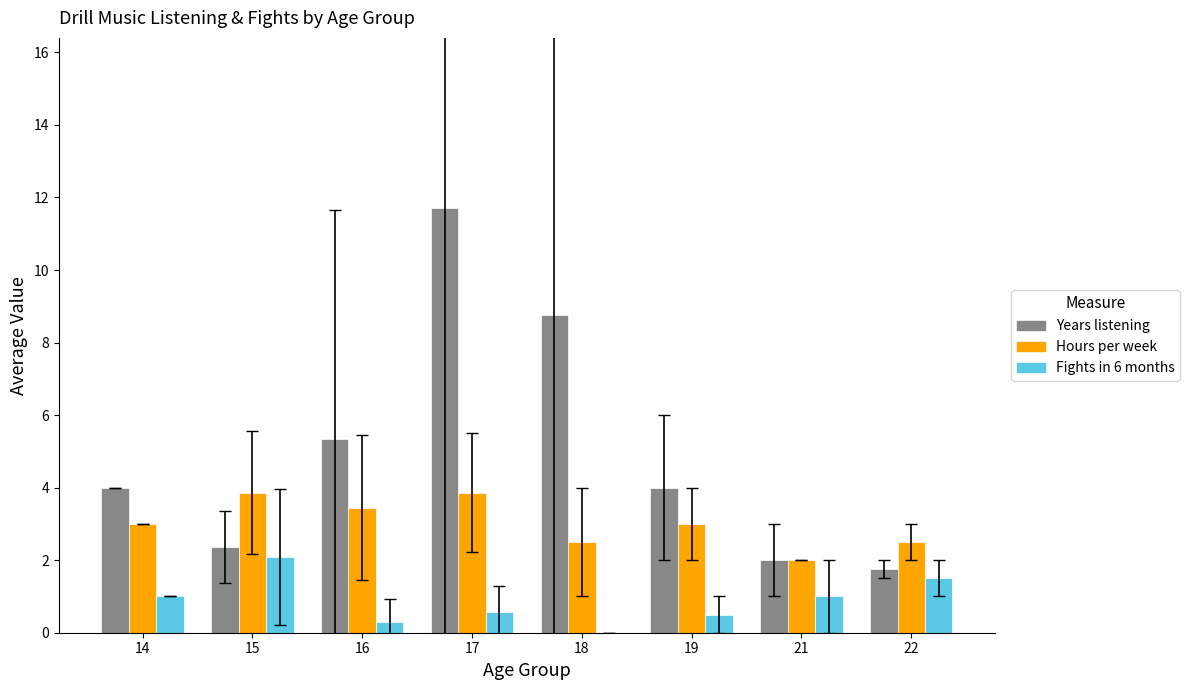

What is the sum of all Years listening values?

39.9